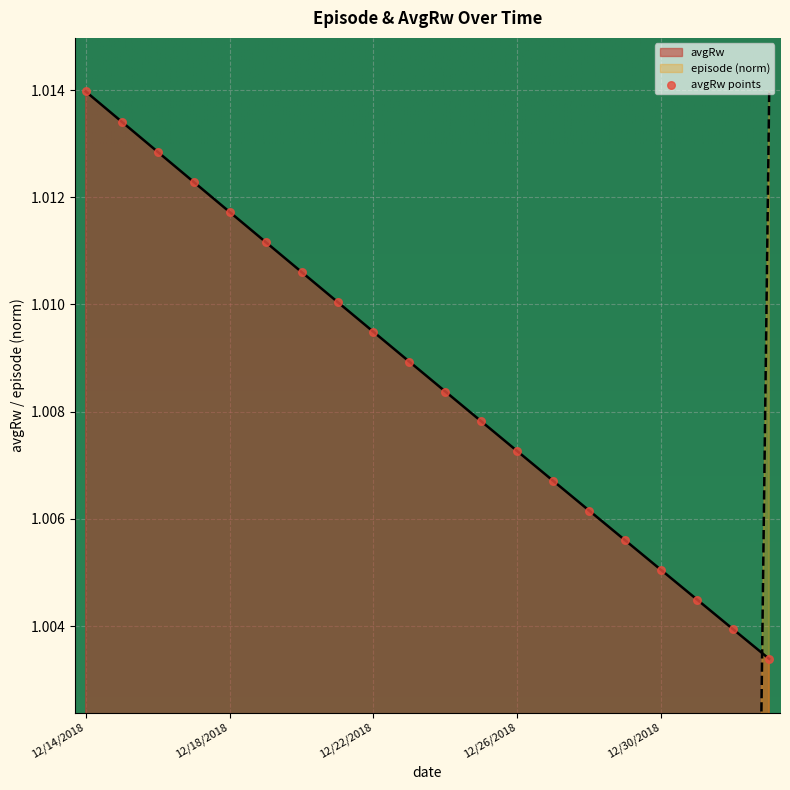

Which series contains the highest Y value?

avgRw